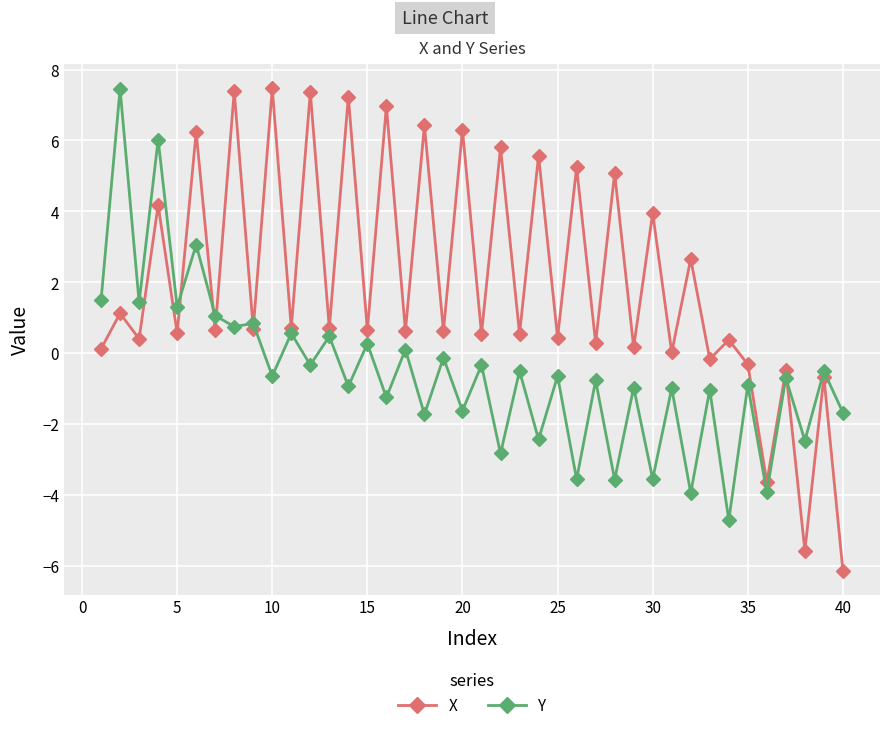

Which series has the largest range (max minus min)?

X